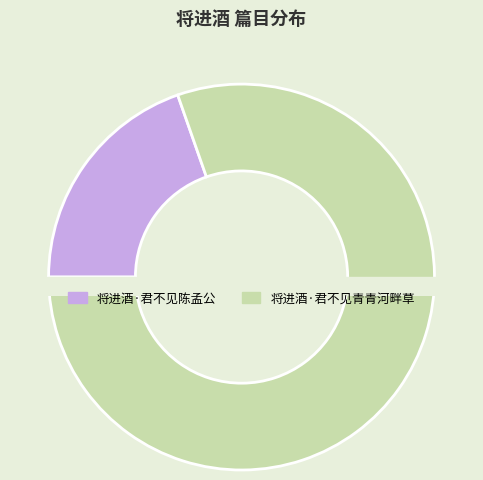

To the nearest percent, what is the difference between the largest and smallest slice percentages?

61%